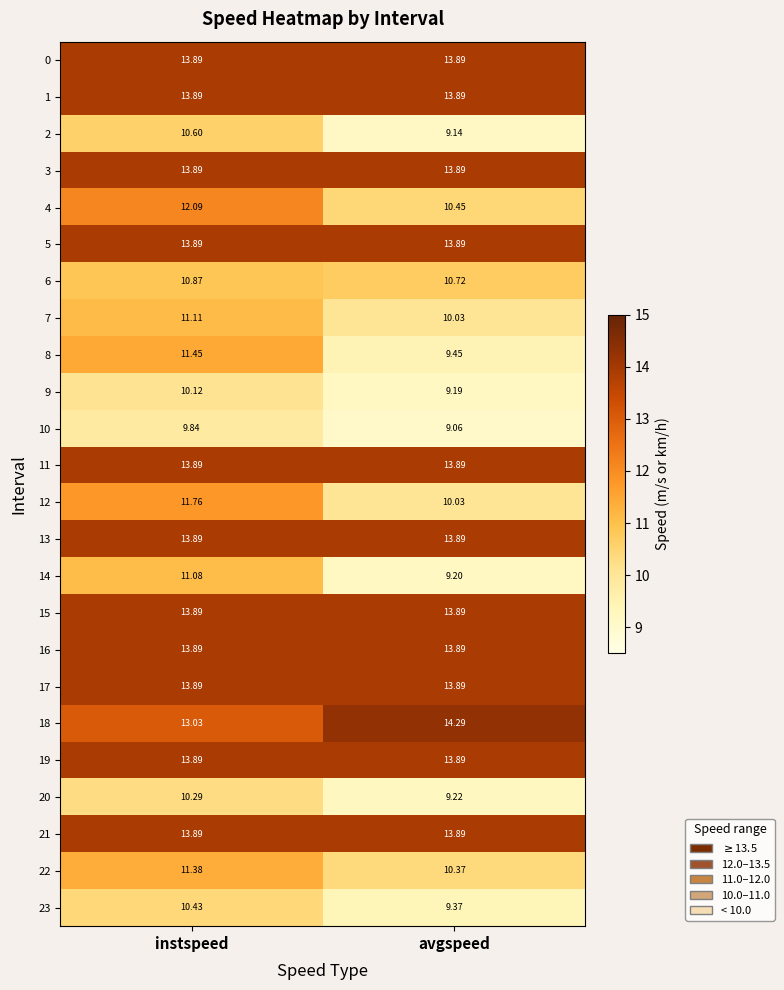

At how many categories does at least one series exceed 11?

2